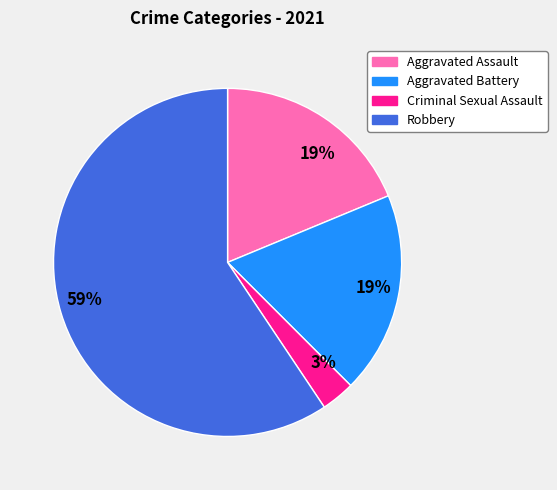

Does any single category account for the majority?

Yes